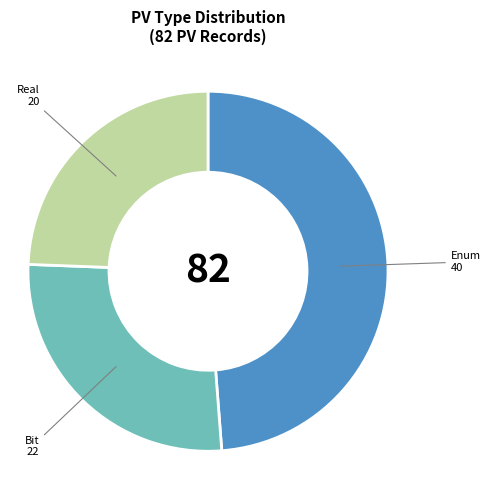

How many slices are in this pie chart?

3